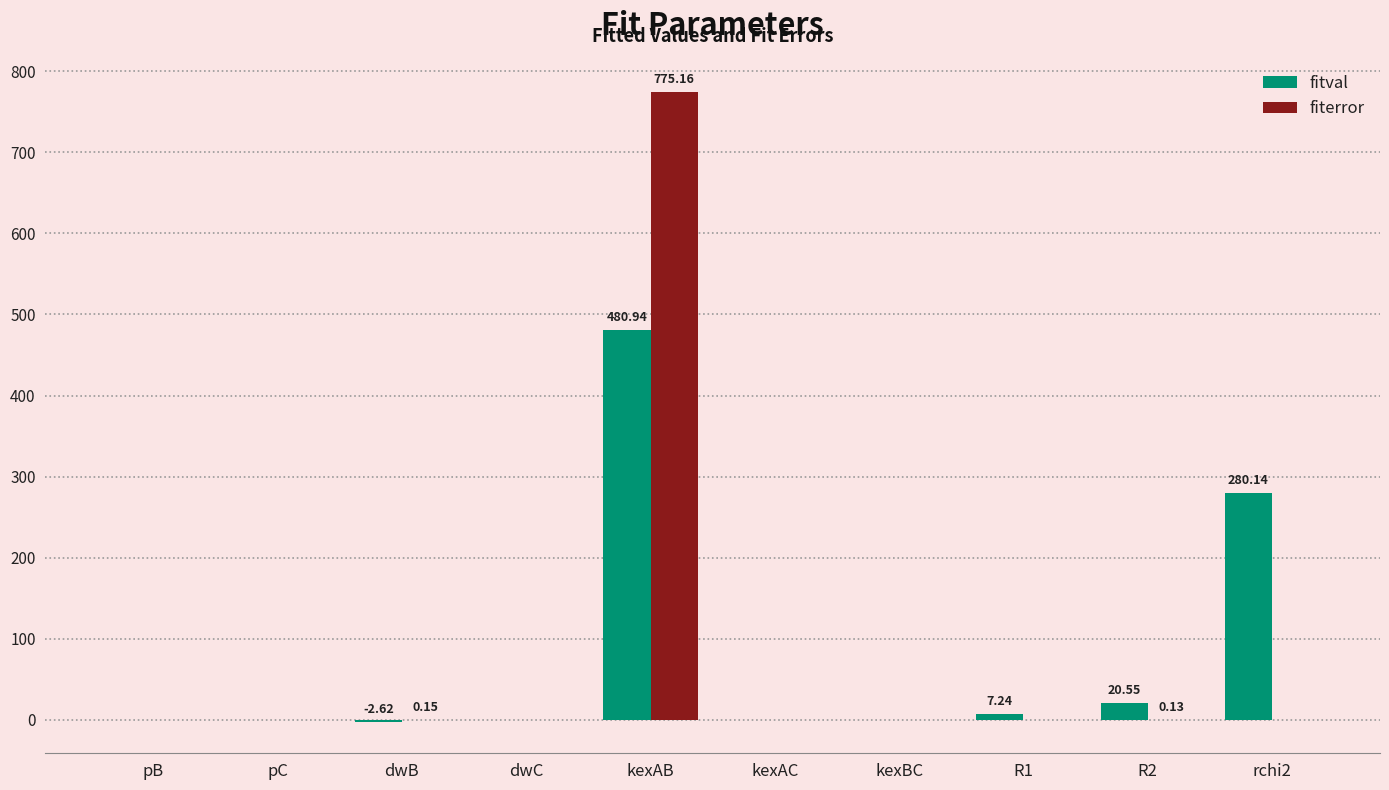

At which category is the sum across all series the highest?

kexAB